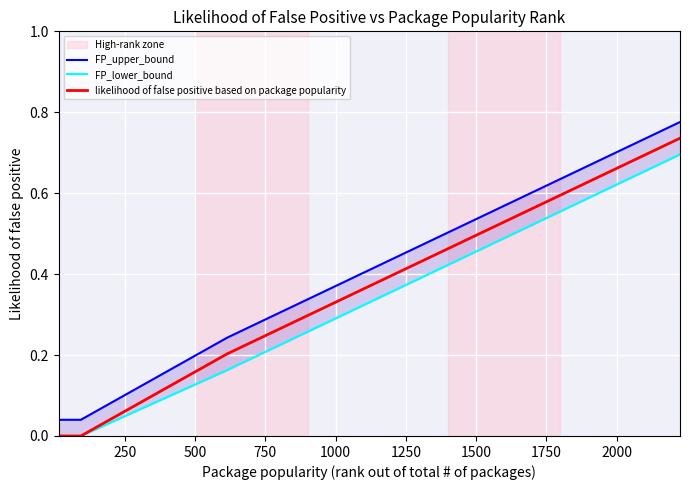

True or false: FP_upper_bound and likelihood of false positive based on package popularity intersect in this chart.

False